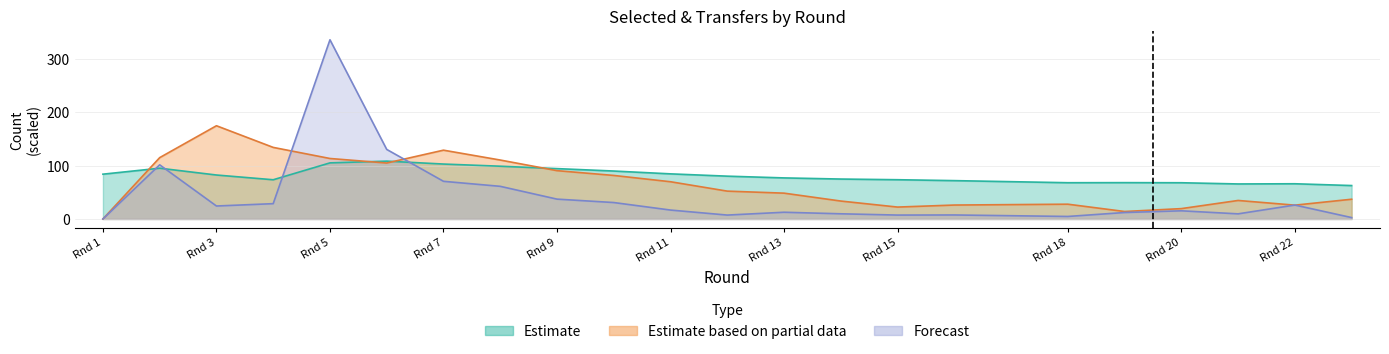

Reading left to right, list all the values displayed in this chart.

Estimate: 84.0	95.2	82.4	73.5	105.2	108.5	103.0	98.9	94.4	89.9	84.6	80.3	77.0	74.8	73.6	71.9	68.0	68.1	67.9	65.7	66.0	62.7
Estimate based on partial data: 0.0	115.0	174.8	134.2	113.4	104.9	129.0	110.5	90.6	81.6	69.8	52.2	48.4	33.6	22.3	26.1	27.7	14.0	19.4	34.7	25.9	37.0
Forecast: 0.0	101.5	24.3	28.7	336.0	130.4	70.6	61.2	37.2	30.8	16.7	7.3	12.6	9.7	7.3	7.5	4.7	12.1	15.3	9.6	26.1	2.6